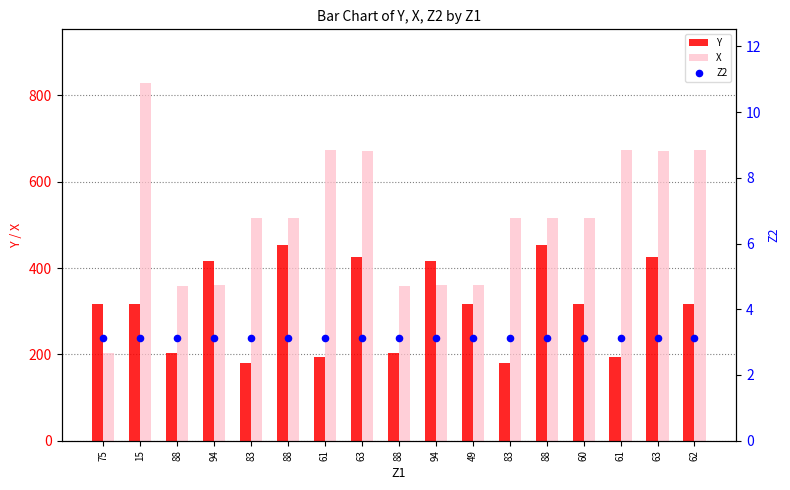

What are all the series names shown in the legend?

Y, X, Z2